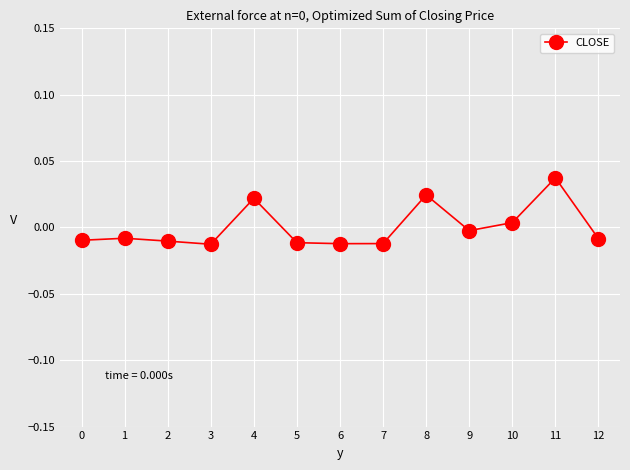

Which label corresponds to the largest value in the chart?

11